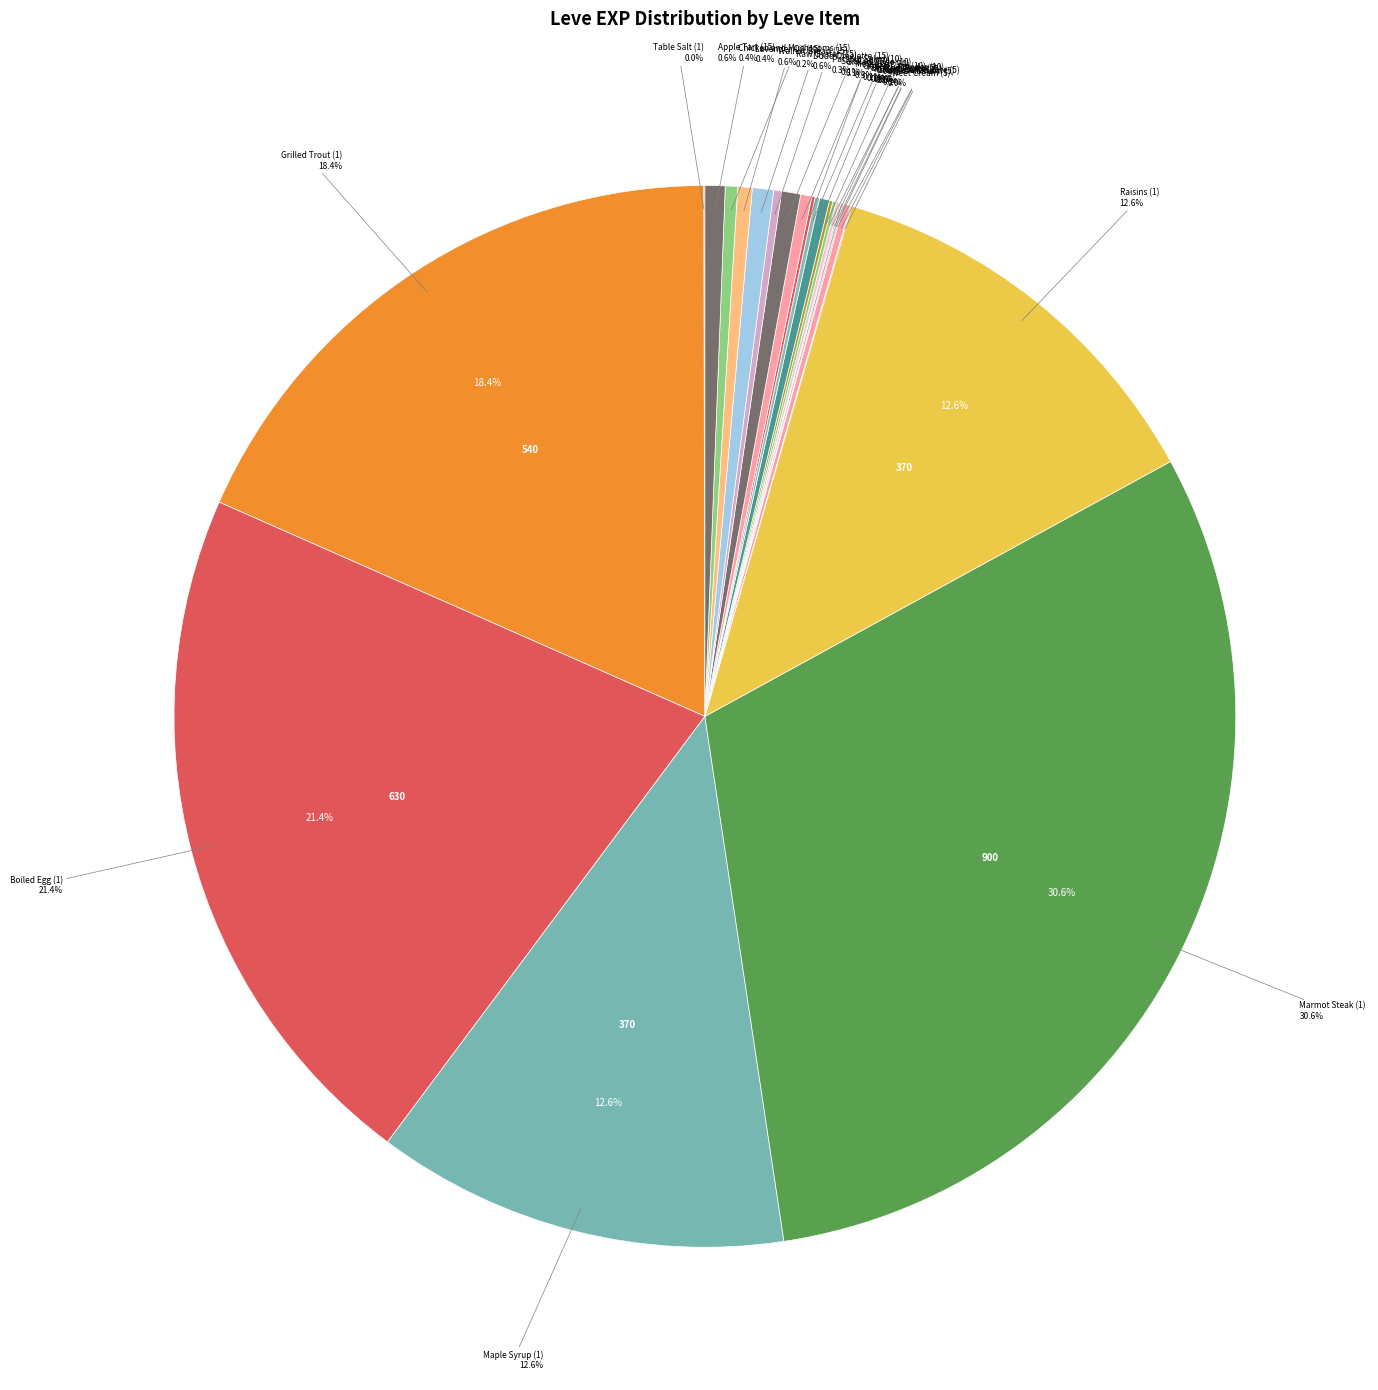

Do Sweet Cream (5) and Jack-o'-lantern (5) together represent more than half of the pie?

No